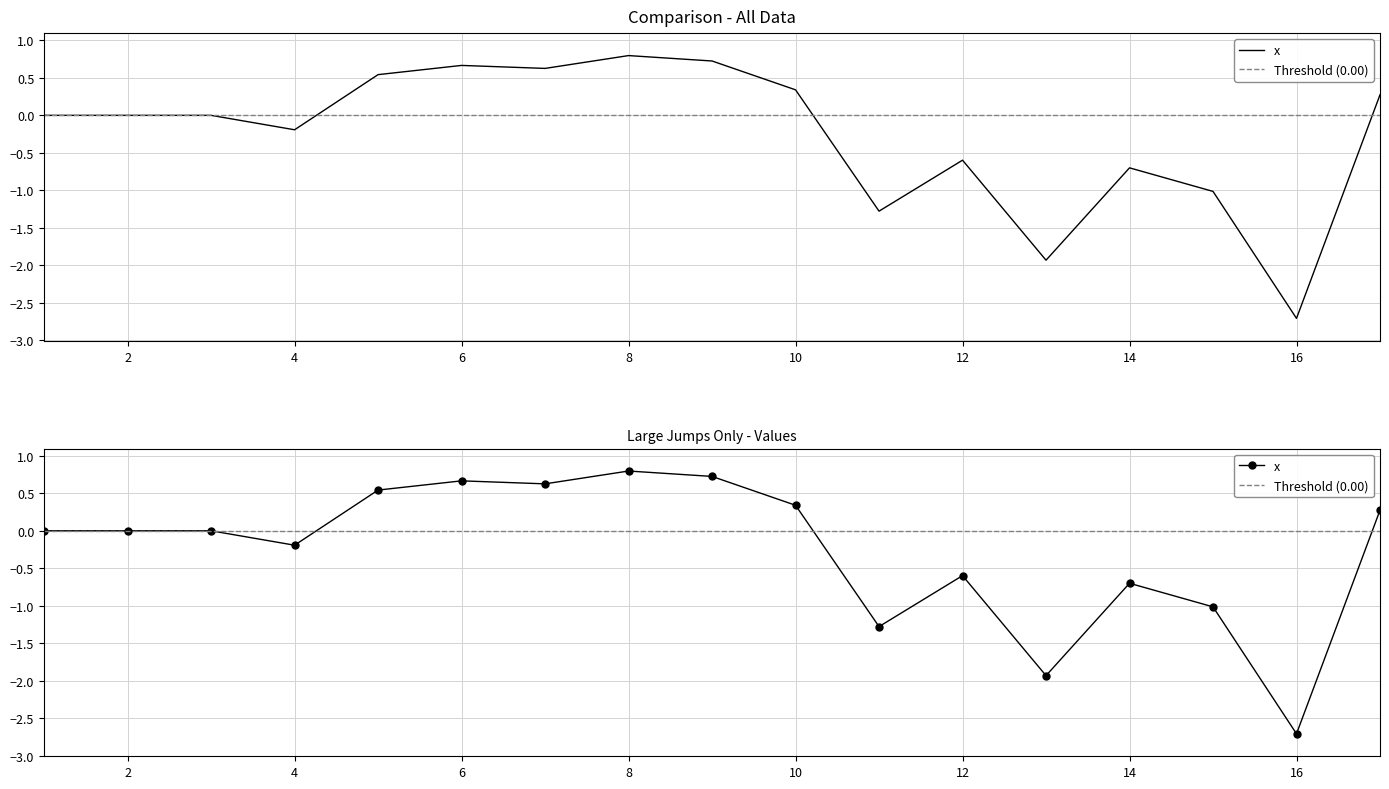

Reading left to right, transcribe all the data shown in this chart.

0.0	0.0	0.0	-0.2	0.5	0.7	0.6	0.8	0.7	0.3	-1.3	-0.6	-1.9	-0.7	-1.0	-2.7	0.3